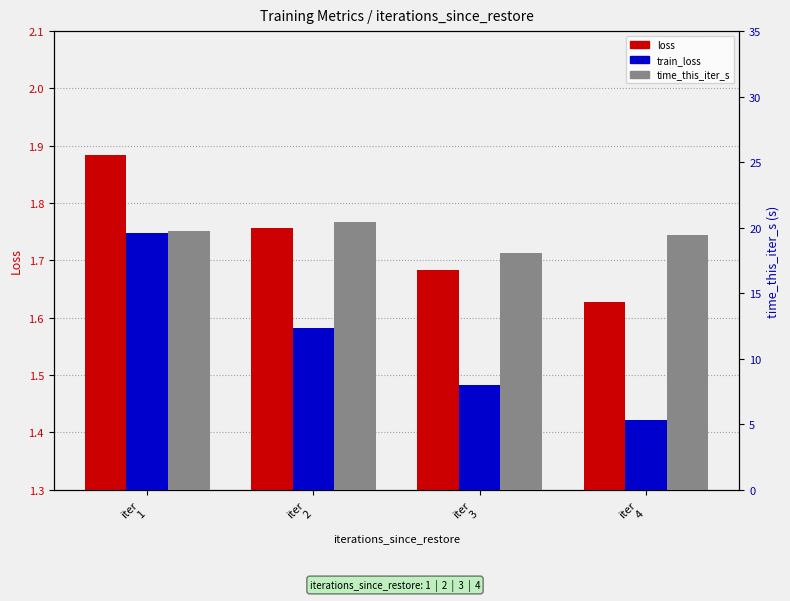

What is the difference between the loss values at iter
2 and iter
1?

0.1